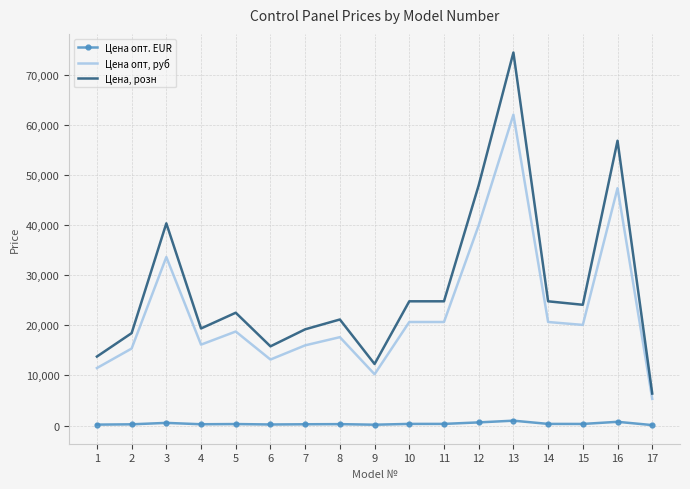

Rank the series by their maximum value, from highest to lowest.

Цена, розн, Цена опт, руб, Цена опт. EUR